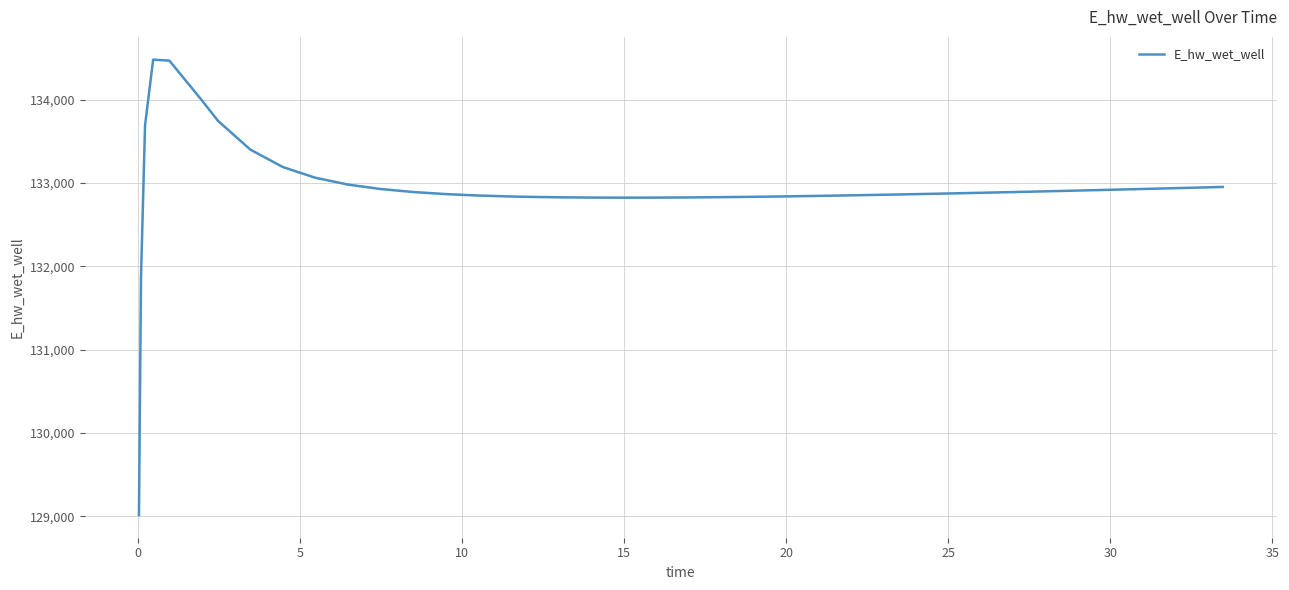

What is the smallest value displayed?

129015.6